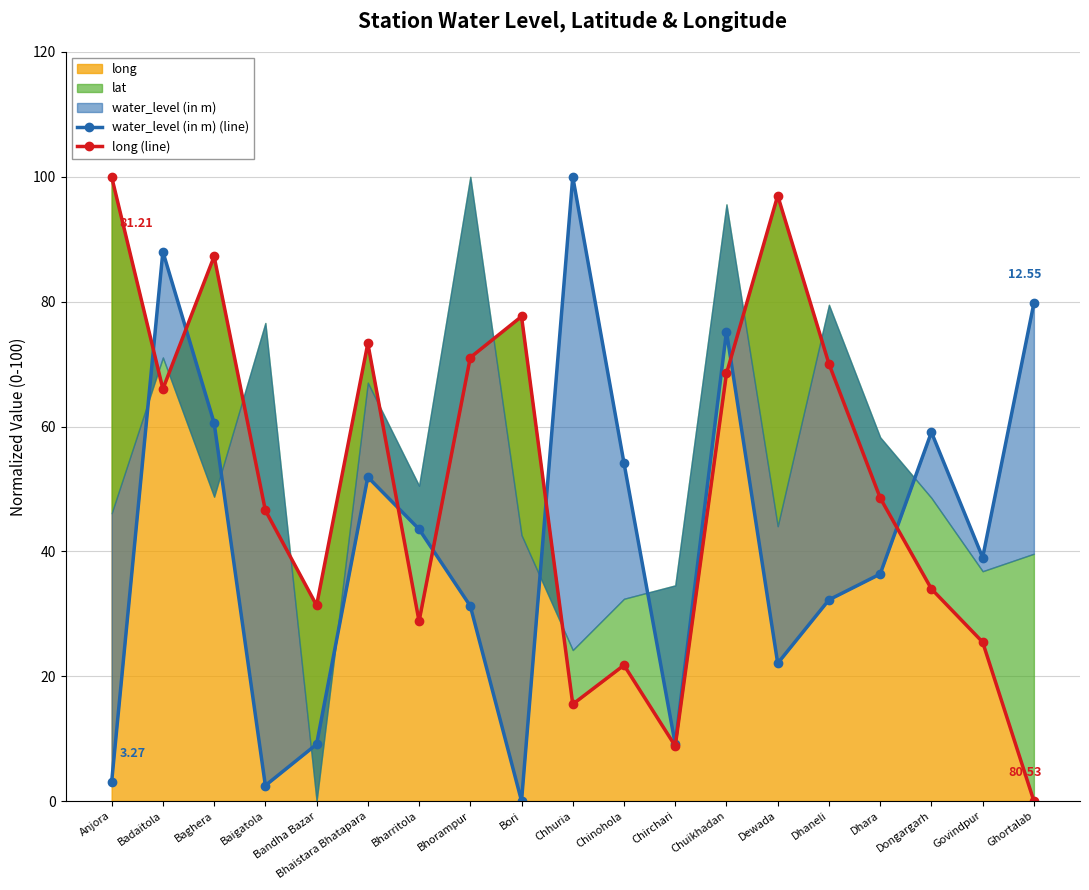

At which label does long reach its minimum?

Ghortalab